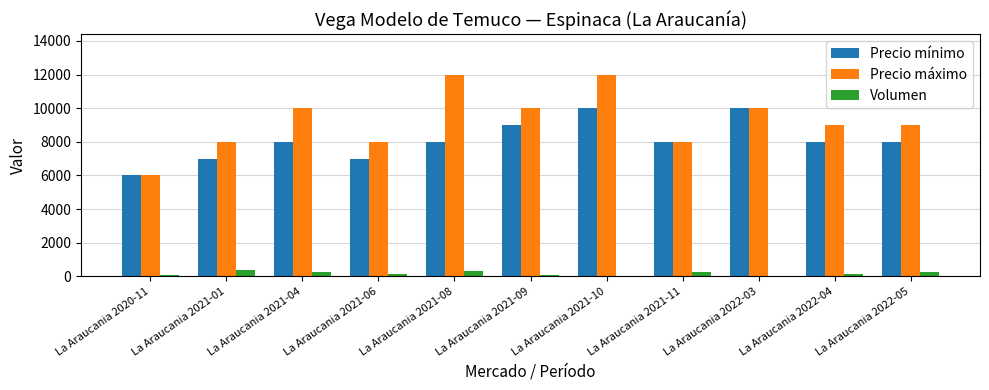

At which category is the sum across all series the highest?

La Araucania 2021-10